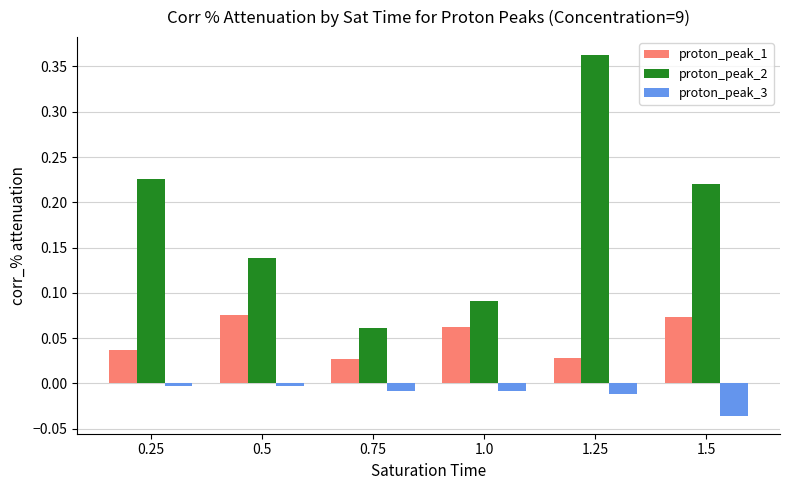

Which series has the largest range (max minus min)?

proton_peak_2